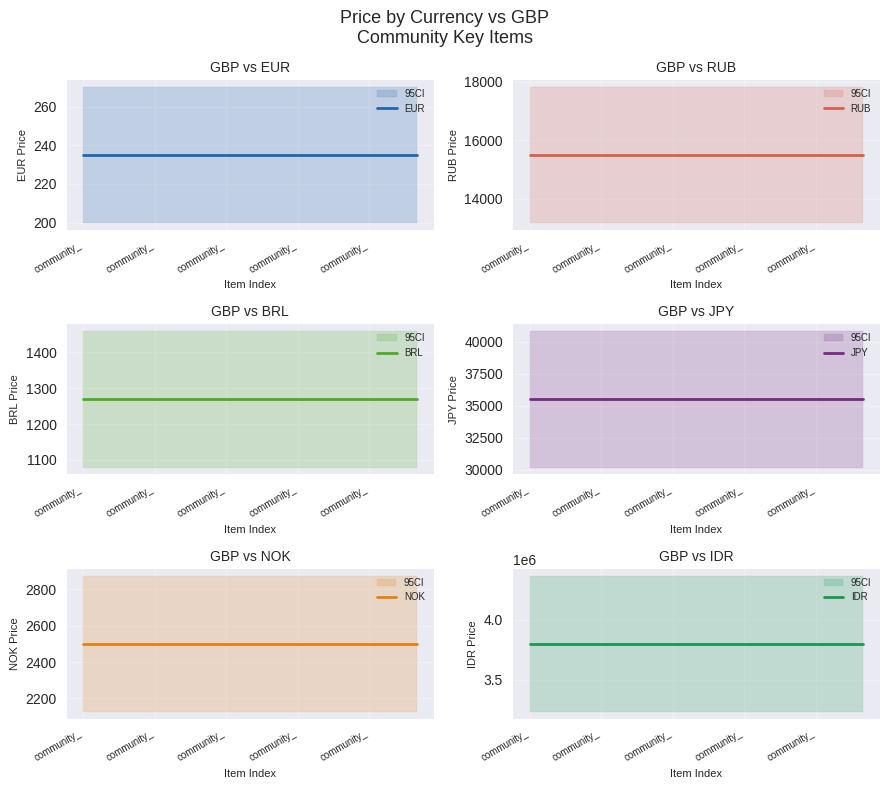

What is the sum of all BRL values?

19035